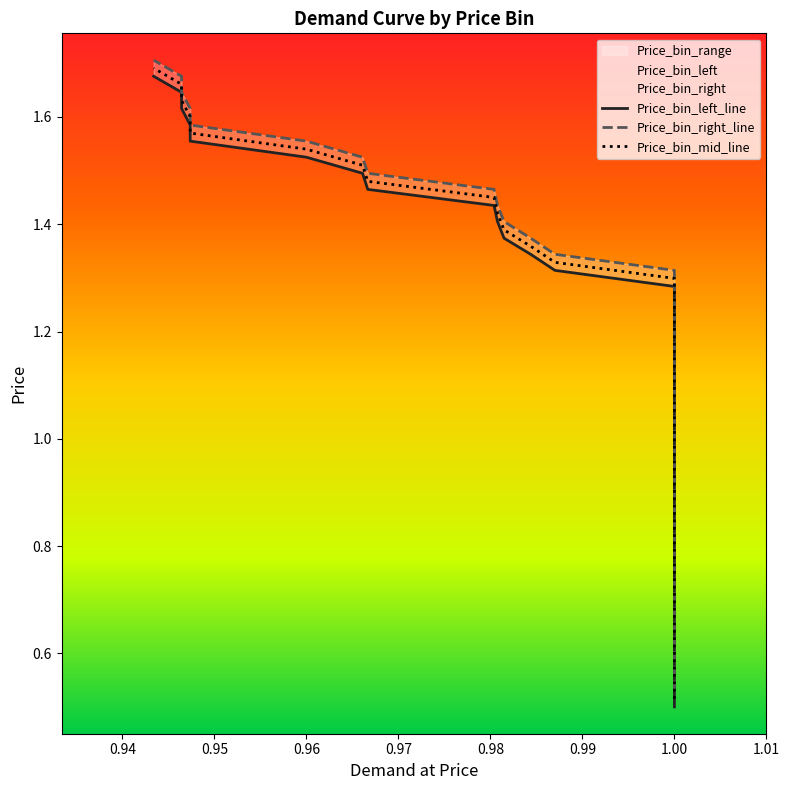

How many values in the Price_bin_mid series exceed 1?

23